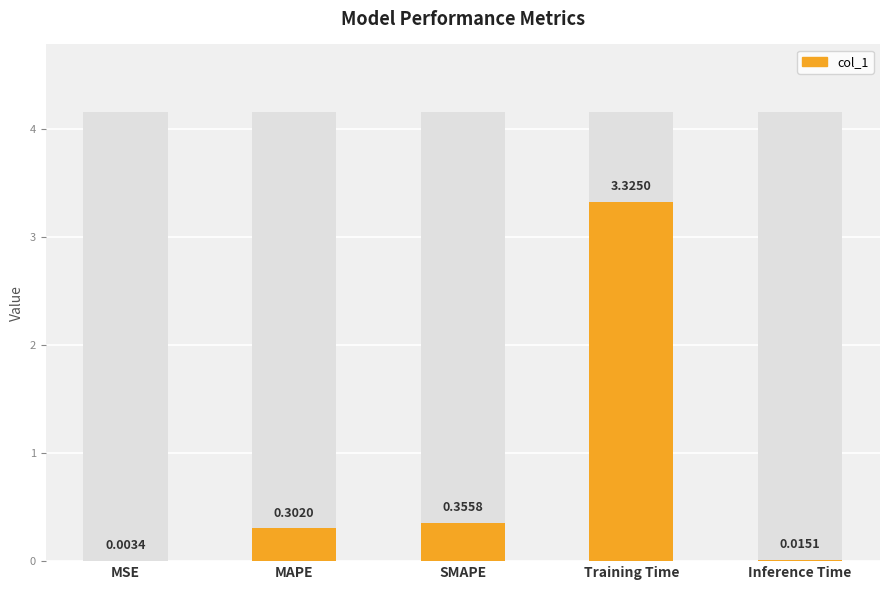

Reading left to right, transcribe all the data shown in this chart.

MSE=0.0	MAPE=0.3	SMAPE=0.4	Training Time=3.3	Inference Time=0.0